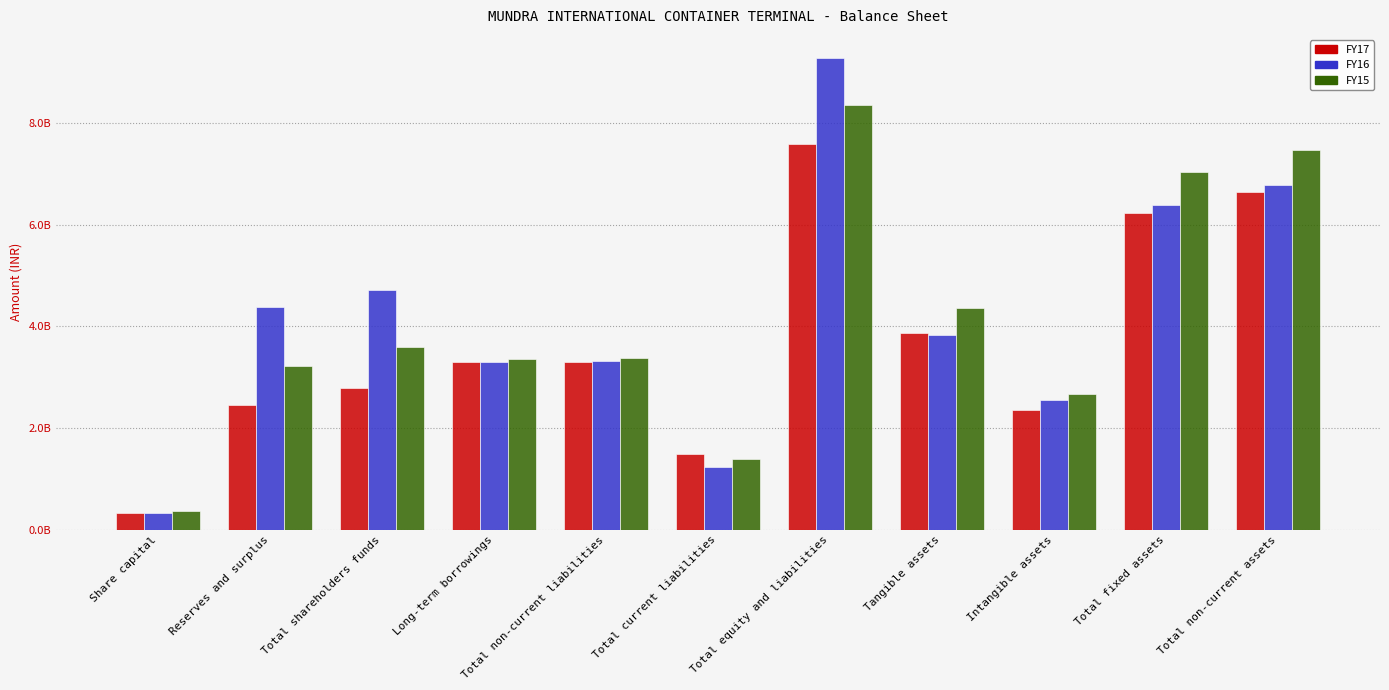

What are all the series names shown in the legend?

FY17, FY16, FY15